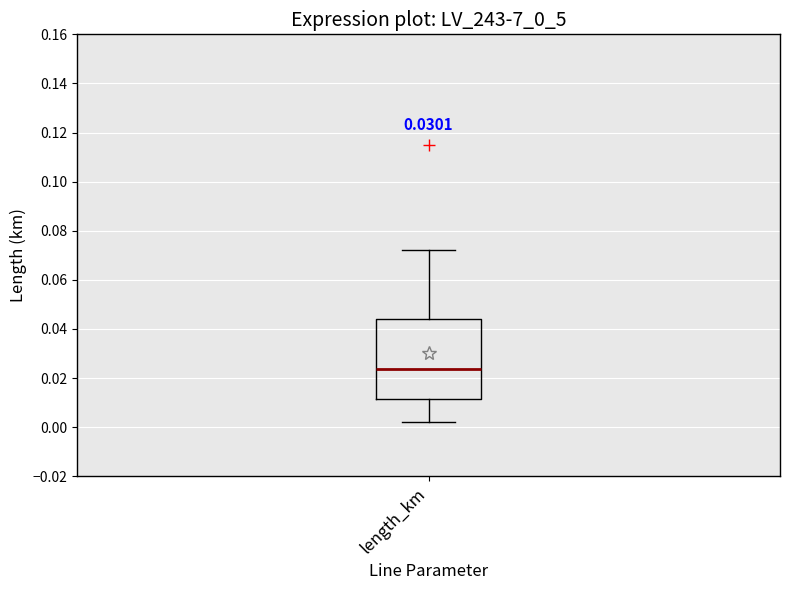

Read this box plot against the y-axis: the position of the median line, the range covered by the box, and the ends of both whiskers. The values are not printed on the chart, so give them approximately, as read against the axis.

median 0.024, box 0.012 to 0.044, whiskers 0.002 to 0.072